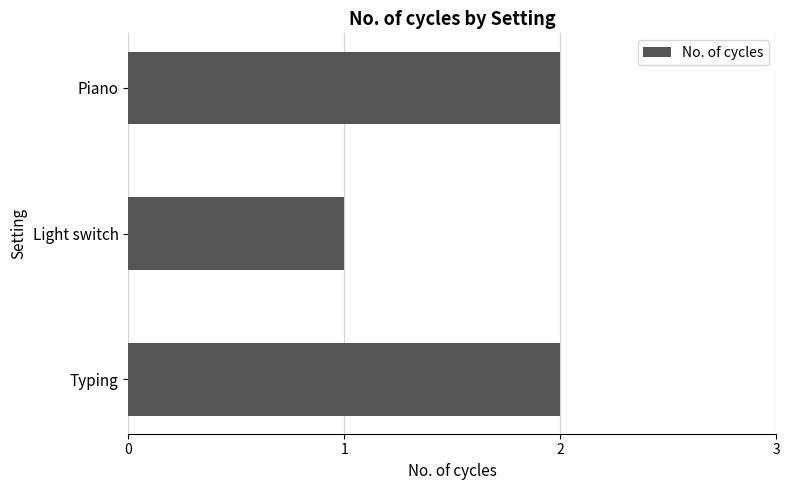

What is the sum of the values at Piano and Typing?

4